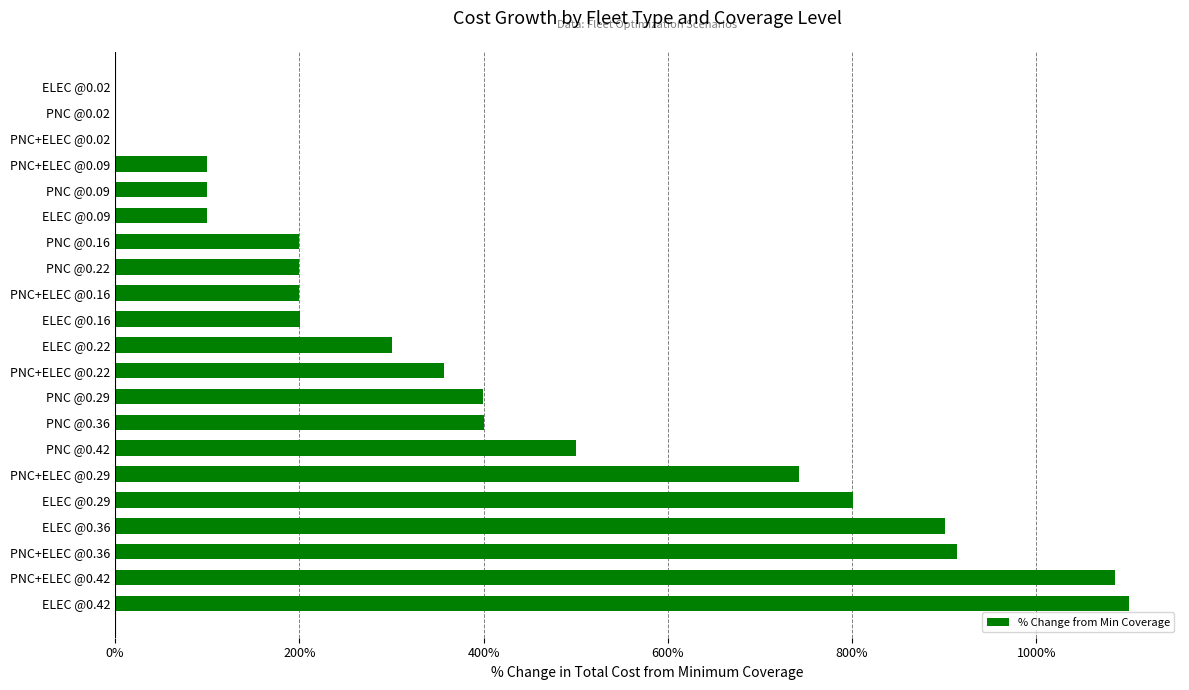

The value at ELEC @0.16 is 96.0. True or false?

False